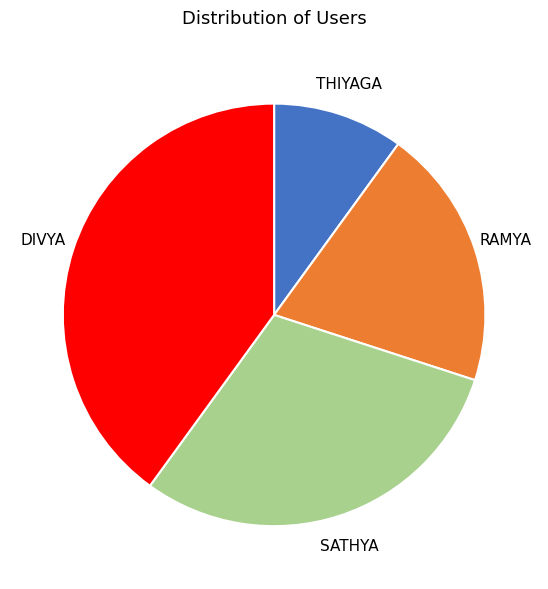

Does any single category account for the majority?

No